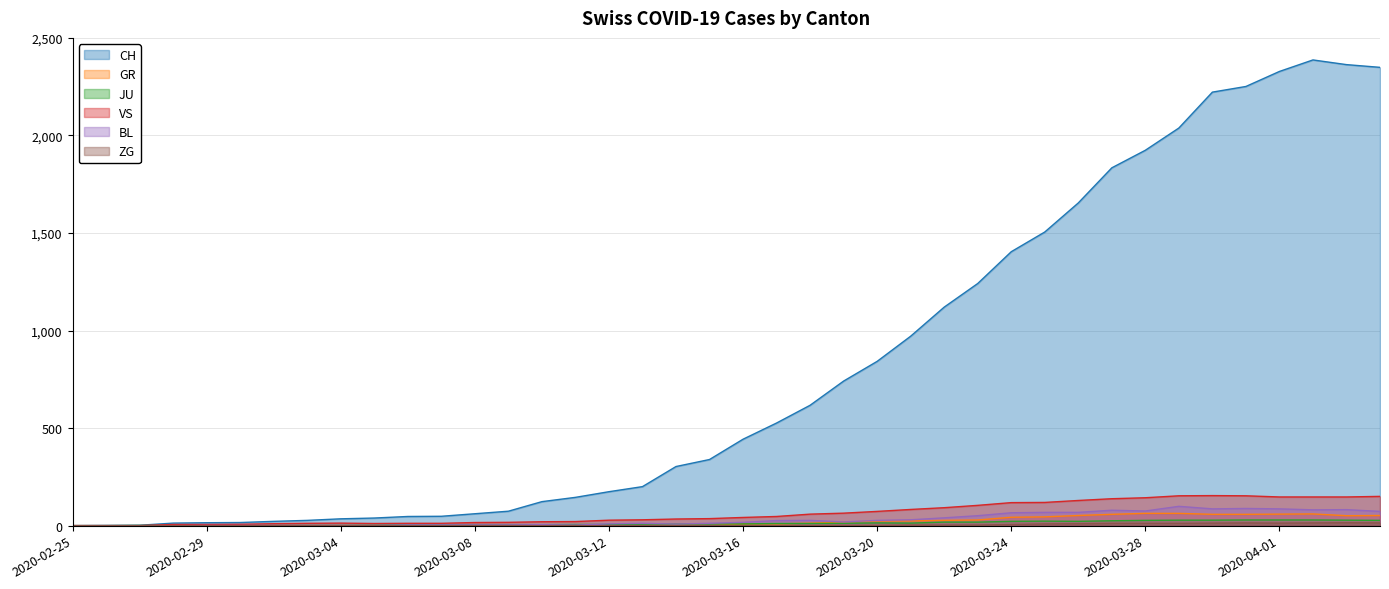

What is the difference between the CH values at 2020-03-17 and 2020-03-13?

326